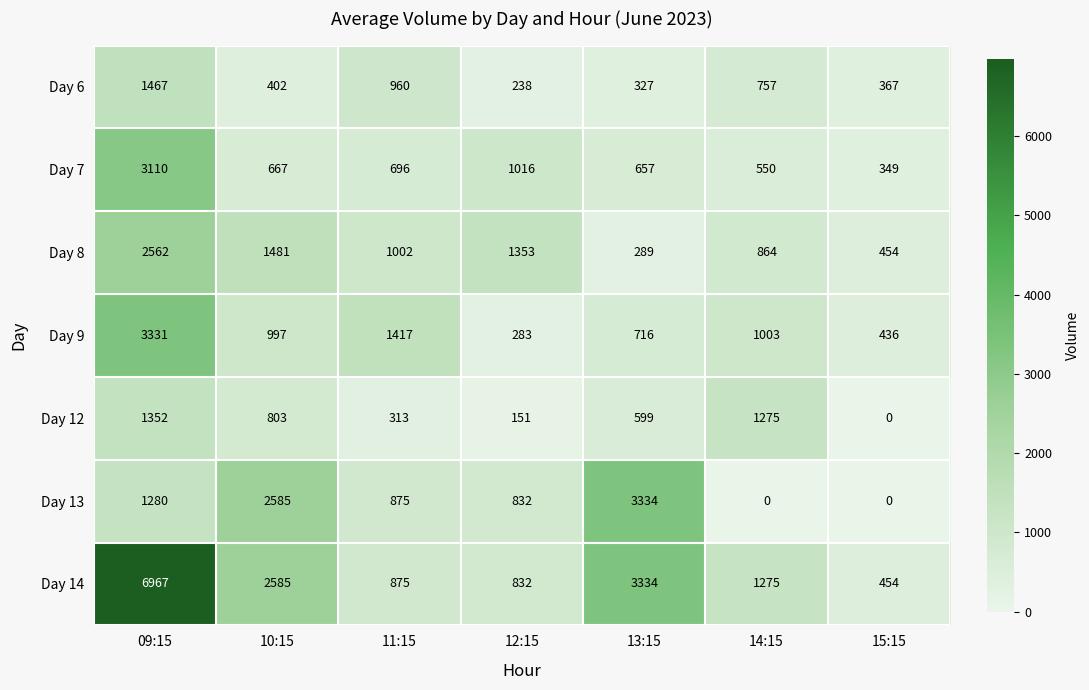

The Day 9 series shows 483 at 12:15. True or false?

False